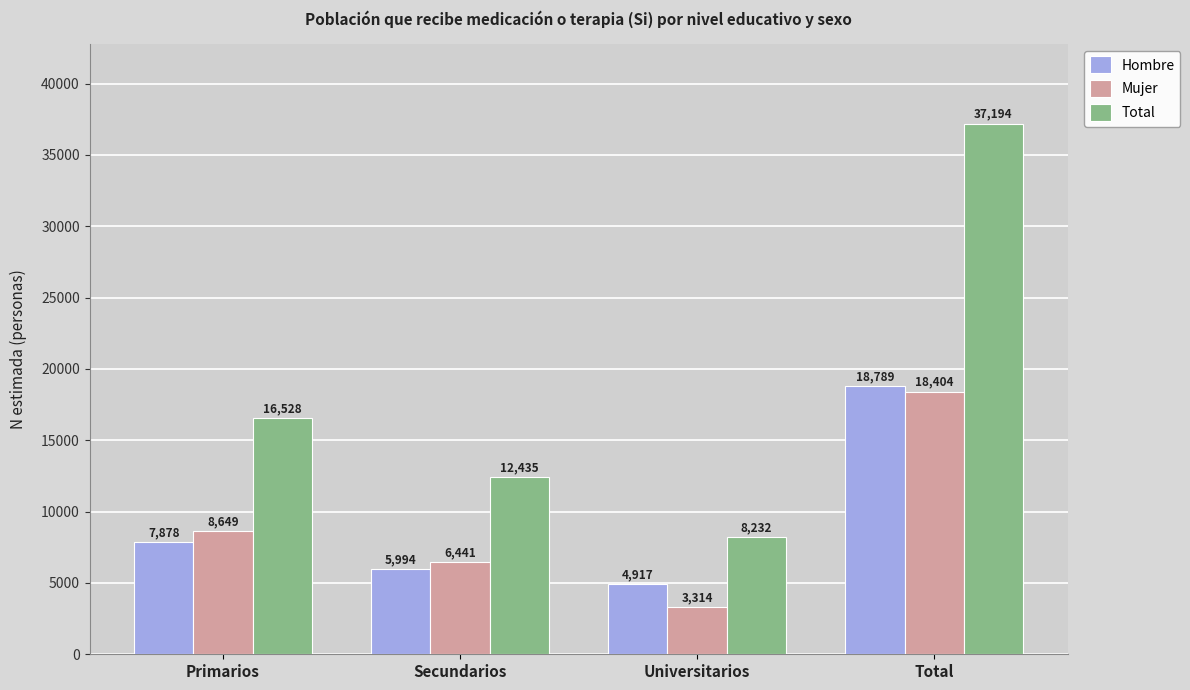

What is the minimum value shown in the chart?

3314